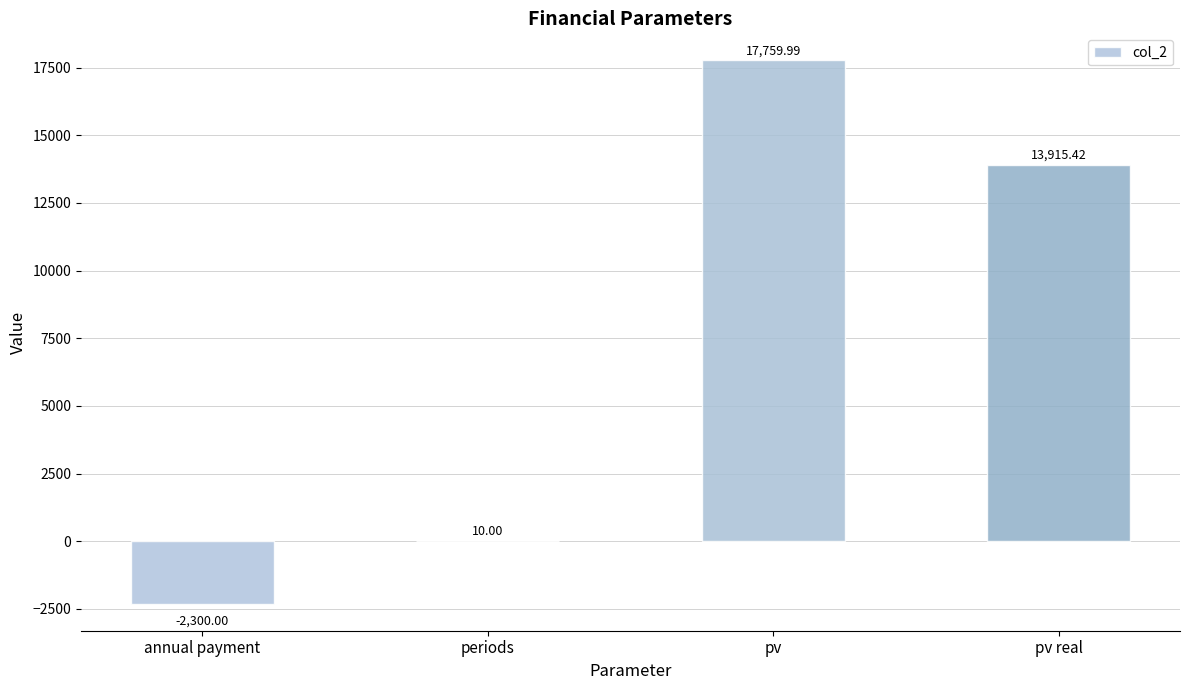

At which label is the value closest to 7729?

pv real